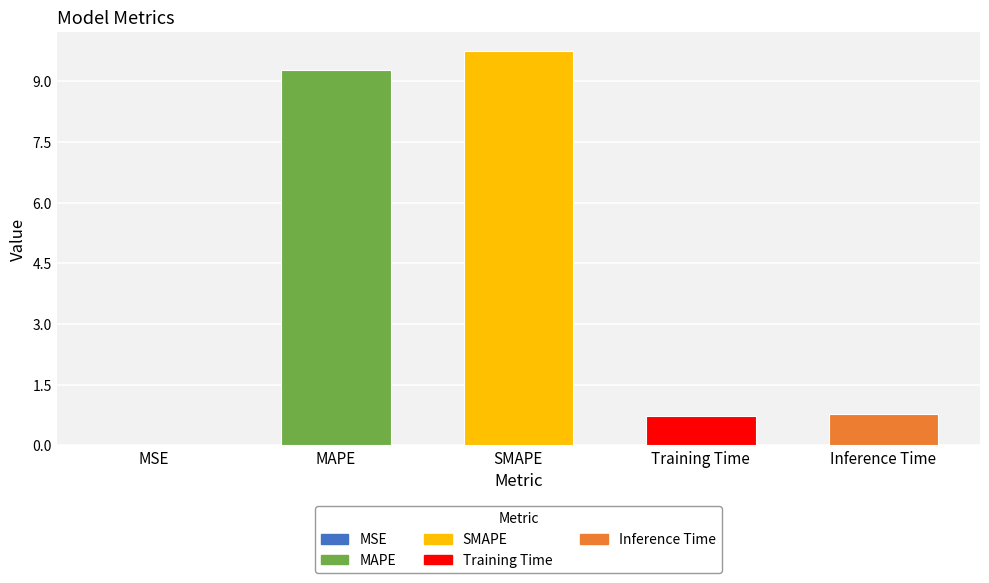

At which category does the chart reach its peak across all series?

SMAPE